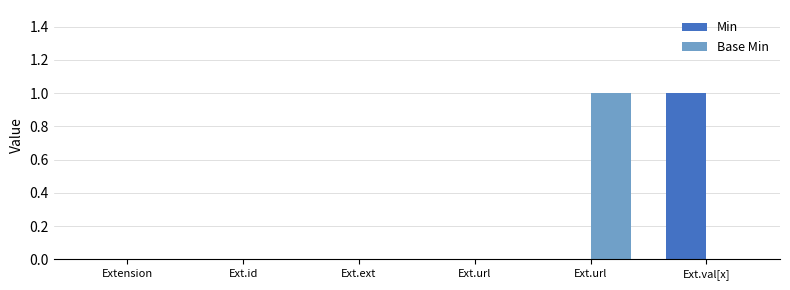

Which series has the largest range (max minus min)?

Min